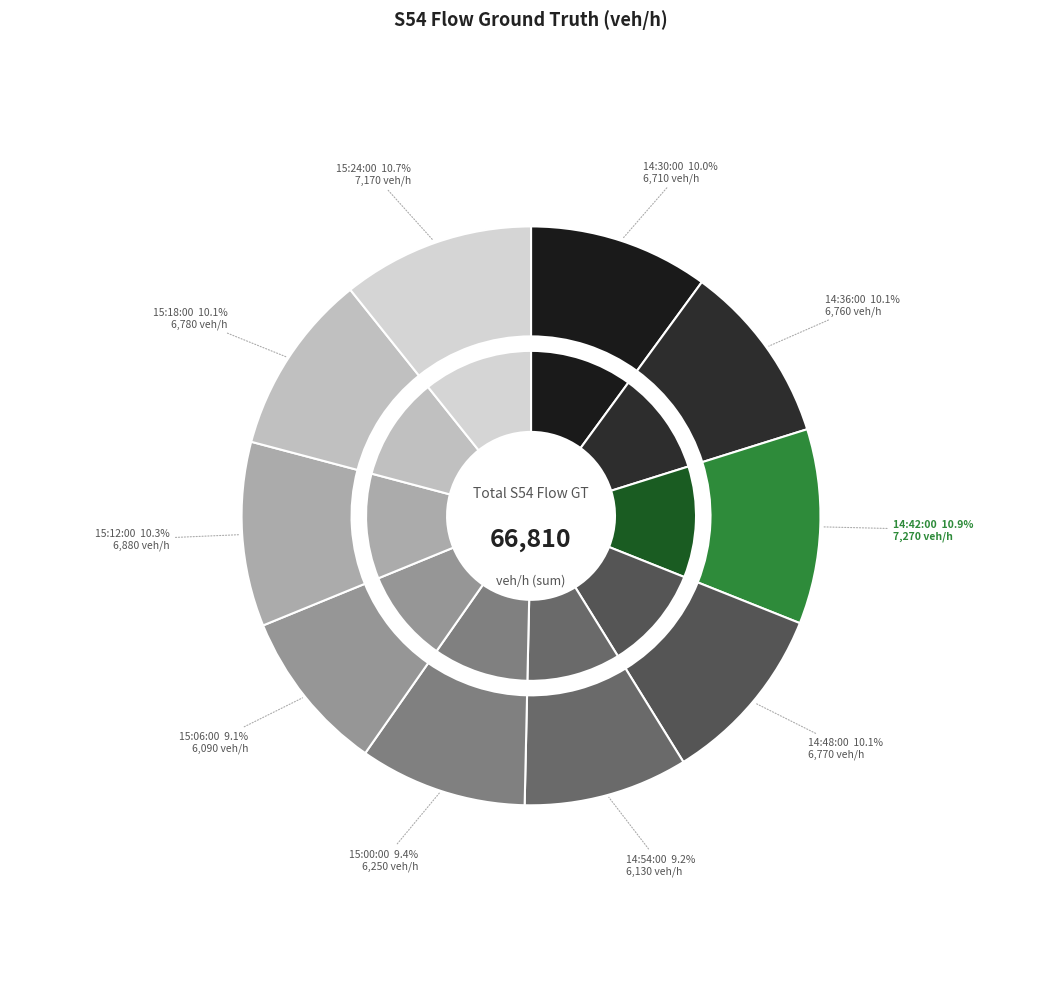

What is the ratio of the value at 14:48:00 to the value at 15:00:00?

1.1